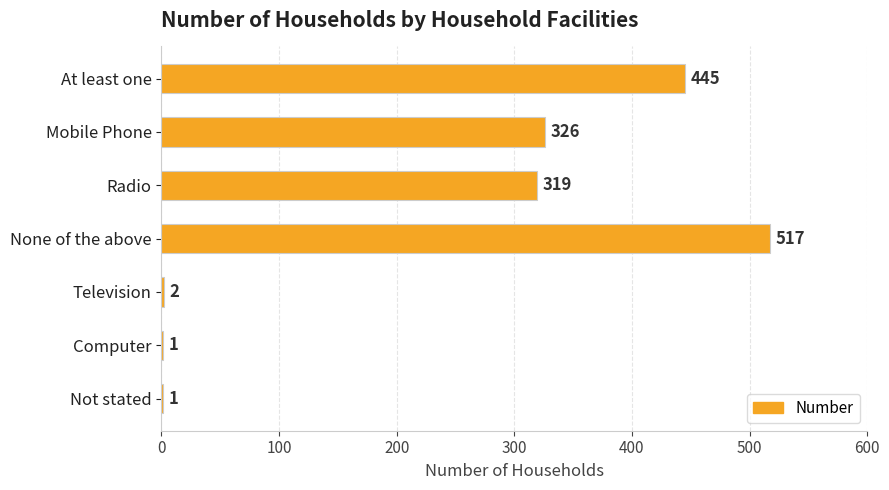

Reading top to bottom, transcribe all the data shown in this chart.

At least one=445	Mobile Phone=326	Radio=319	None of the above=517	Television=2	Computer=1	Not stated=1